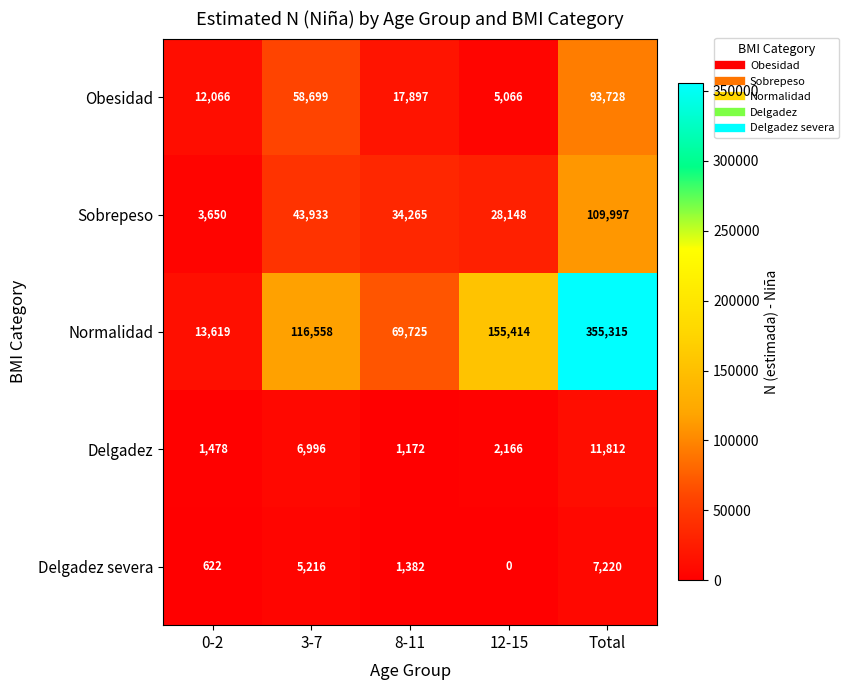

Which category has the highest value across all series?

Total